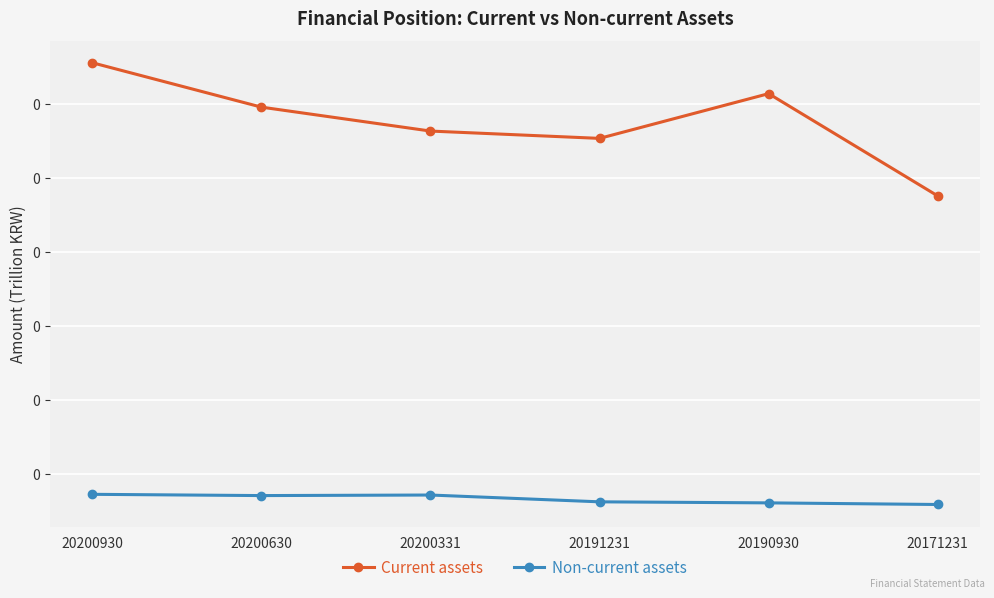

At which category is the sum across all series the highest?

20200930